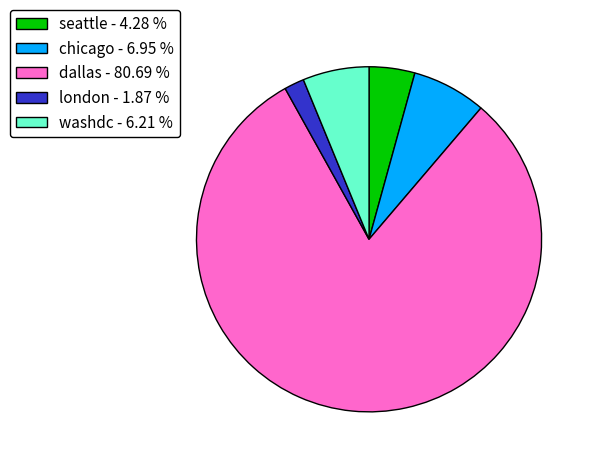

Which has a higher value, london or seattle?

seattle